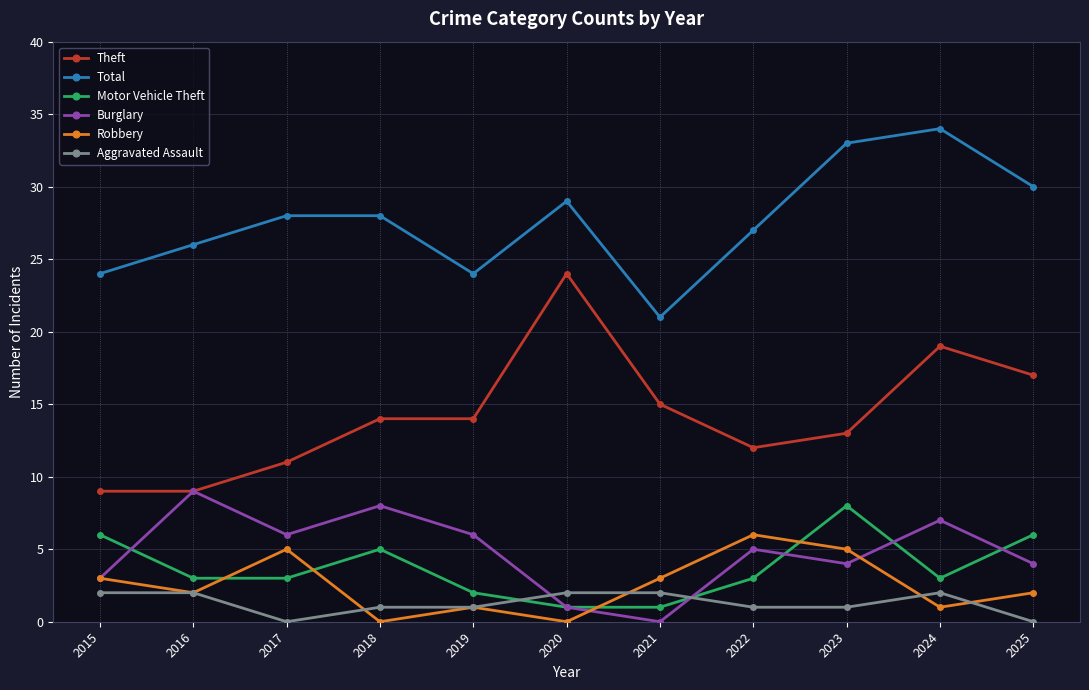

Reading left to right, list all the values displayed in this chart.

Theft: 2015=9	2016=9	2017=11	2018=14	2019=14	2020=24	2021=15	2022=12	2023=13	2024=19	2025=17
Total: 2015=24	2016=26	2017=28	2018=28	2019=24	2020=29	2021=21	2022=27	2023=33	2024=34	2025=30
Motor Vehicle Theft: 2015=6	2016=3	2017=3	2018=5	2019=2	2020=1	2021=1	2022=3	2023=8	2024=3	2025=6
Burglary: 2015=3	2016=9	2017=6	2018=8	2019=6	2020=1	2021=0	2022=5	2023=4	2024=7	2025=4
Robbery: 2015=3	2016=2	2017=5	2018=0	2019=1	2020=0	2021=3	2022=6	2023=5	2024=1	2025=2
Aggravated Assault: 2015=2	2016=2	2017=0	2018=1	2019=1	2020=2	2021=2	2022=1	2023=1	2024=2	2025=0